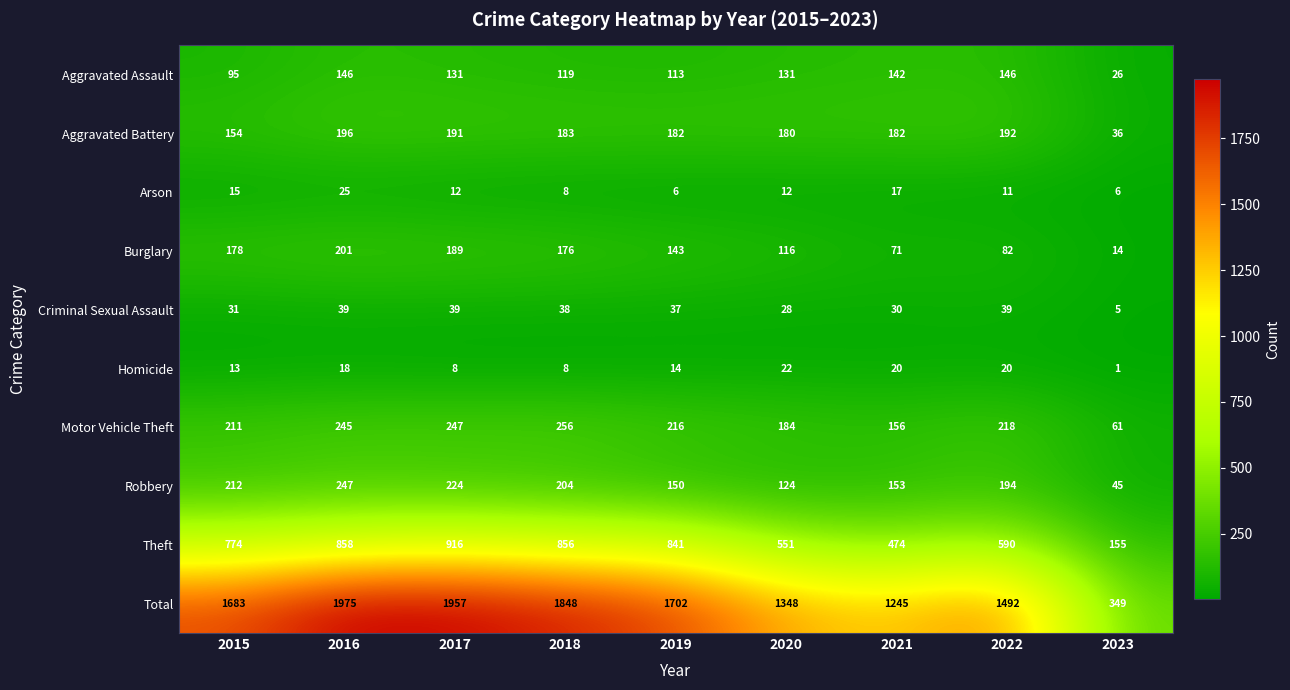

Which category has the highest value across all series?

2016